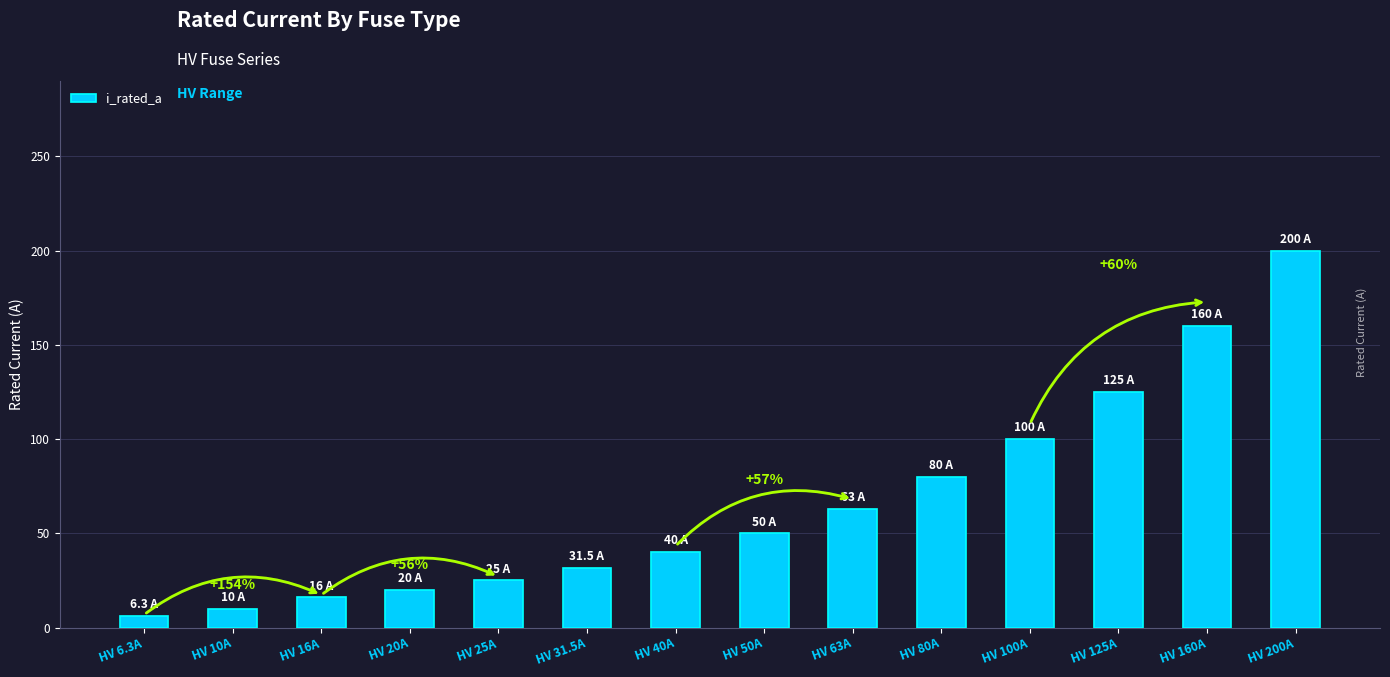

Read the value at HV 20A.

20.0